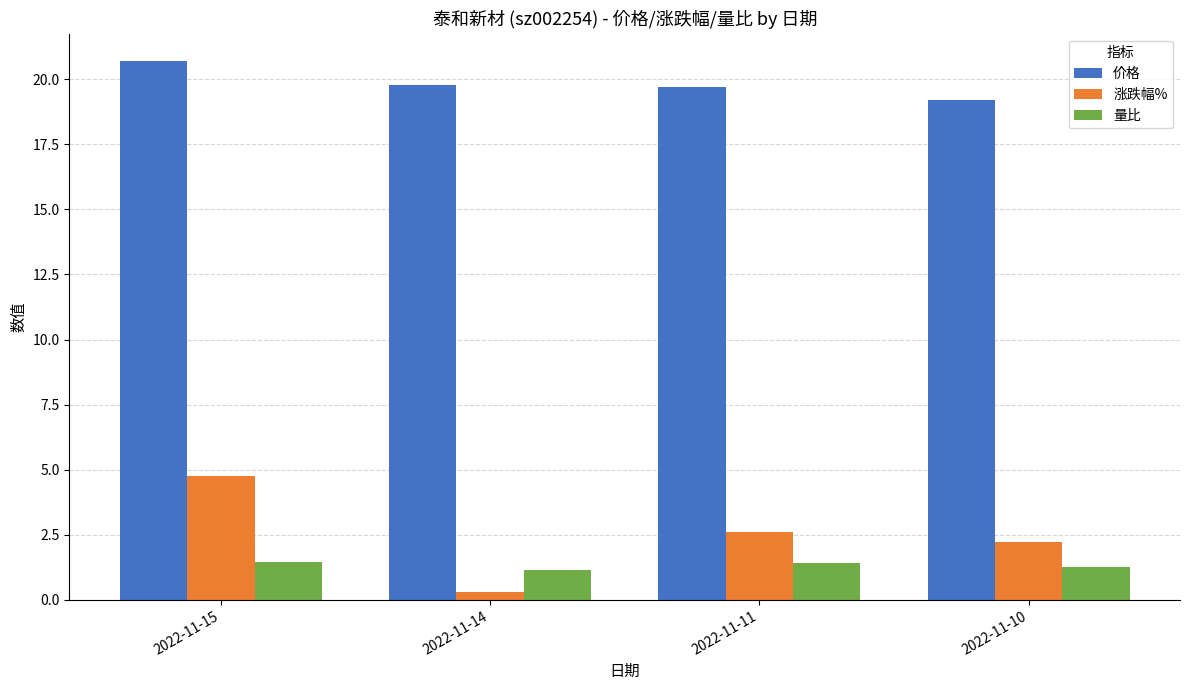

Rank the series at 2022-11-15 from lowest to highest value.

量比, 涨跌幅%, 价格